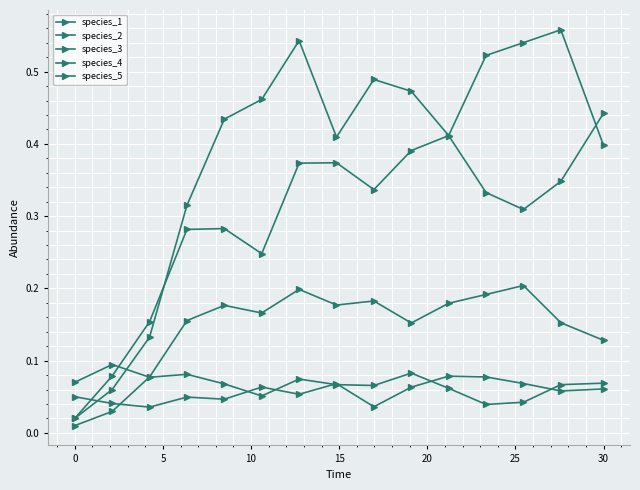

Where is the first local minimum for species_3?

20